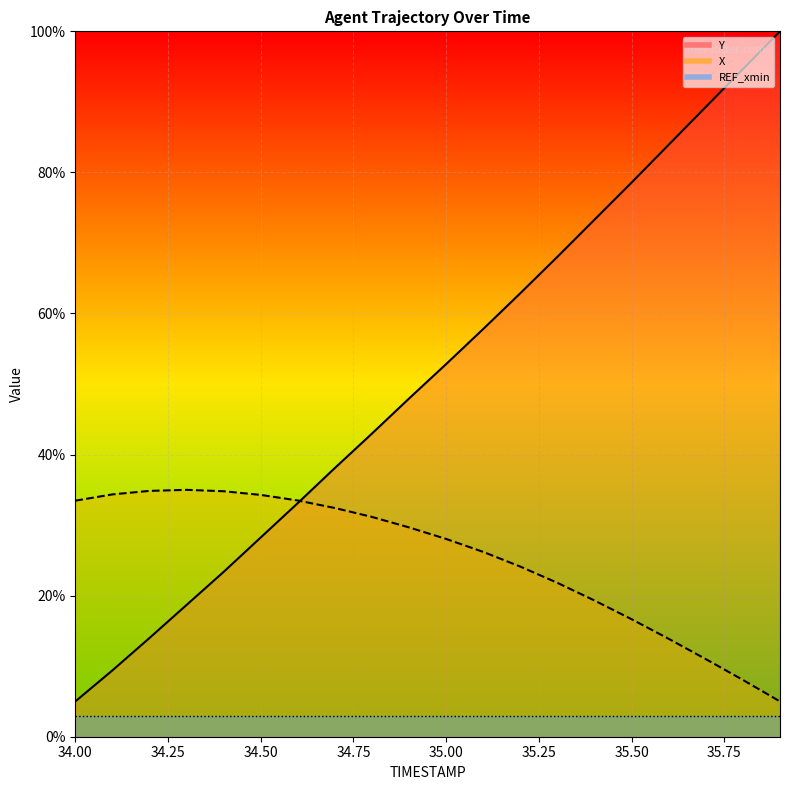

True or false: X has more than 2 points higher than both neighbors.

False